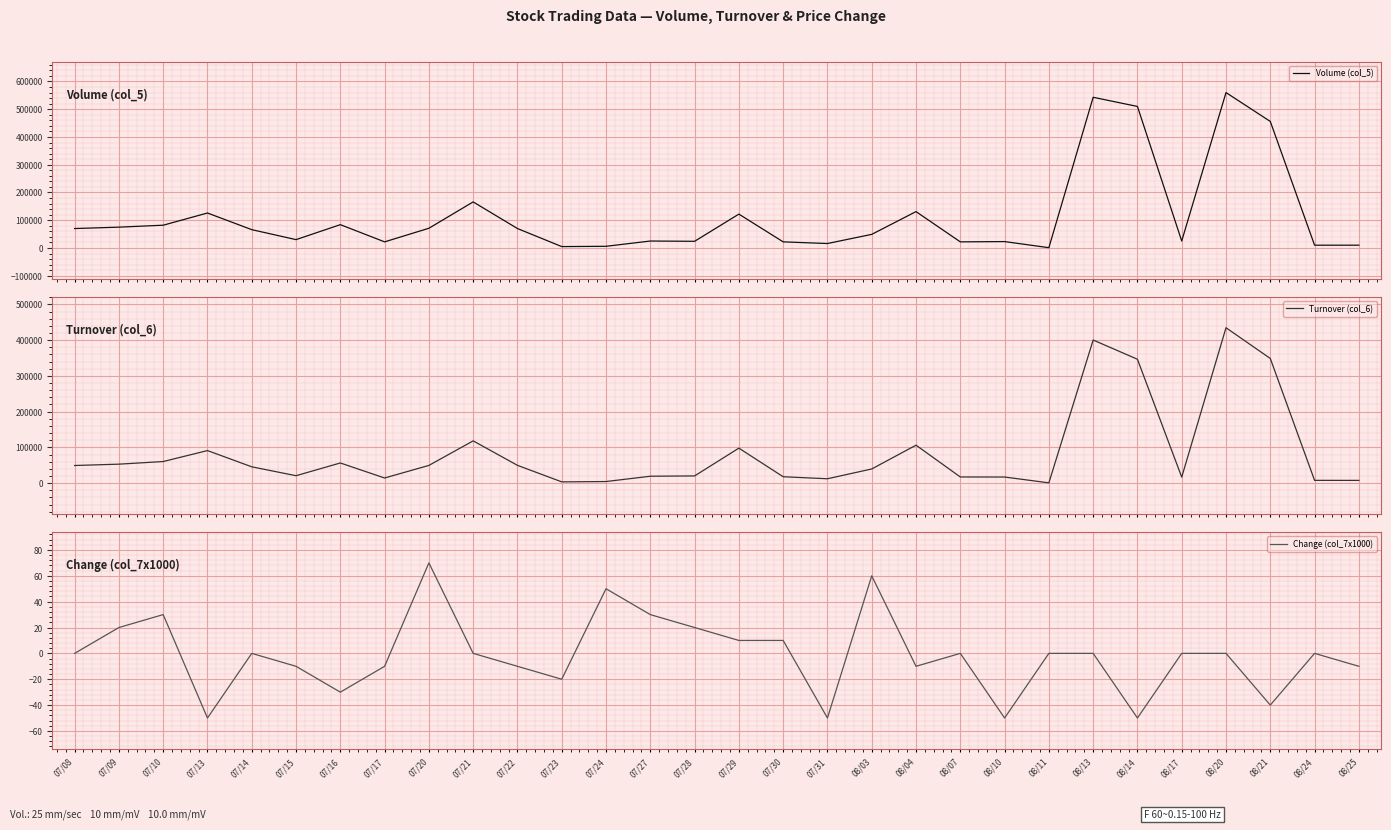

Rank the series by their maximum value, from highest to lowest.

Volume (col_5), Turnover (col_6), Change (col_7x1000)